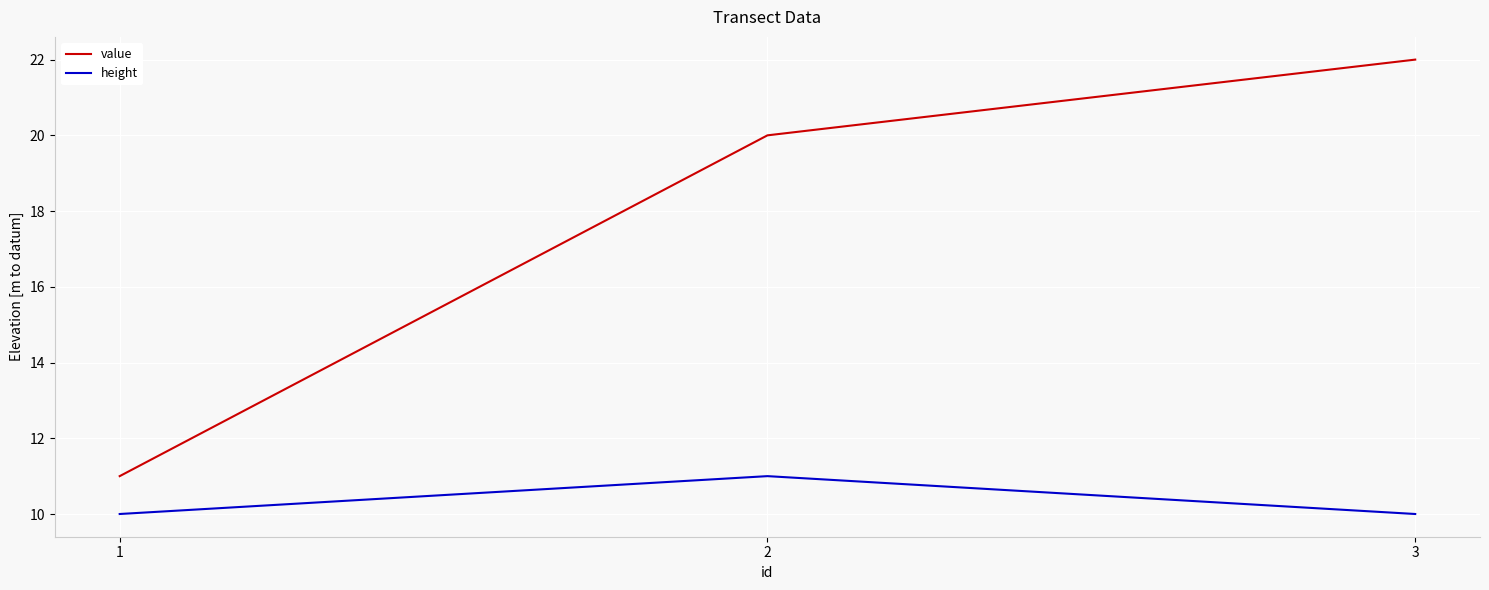

Rank the series at 2 from lowest to highest value.

height, value